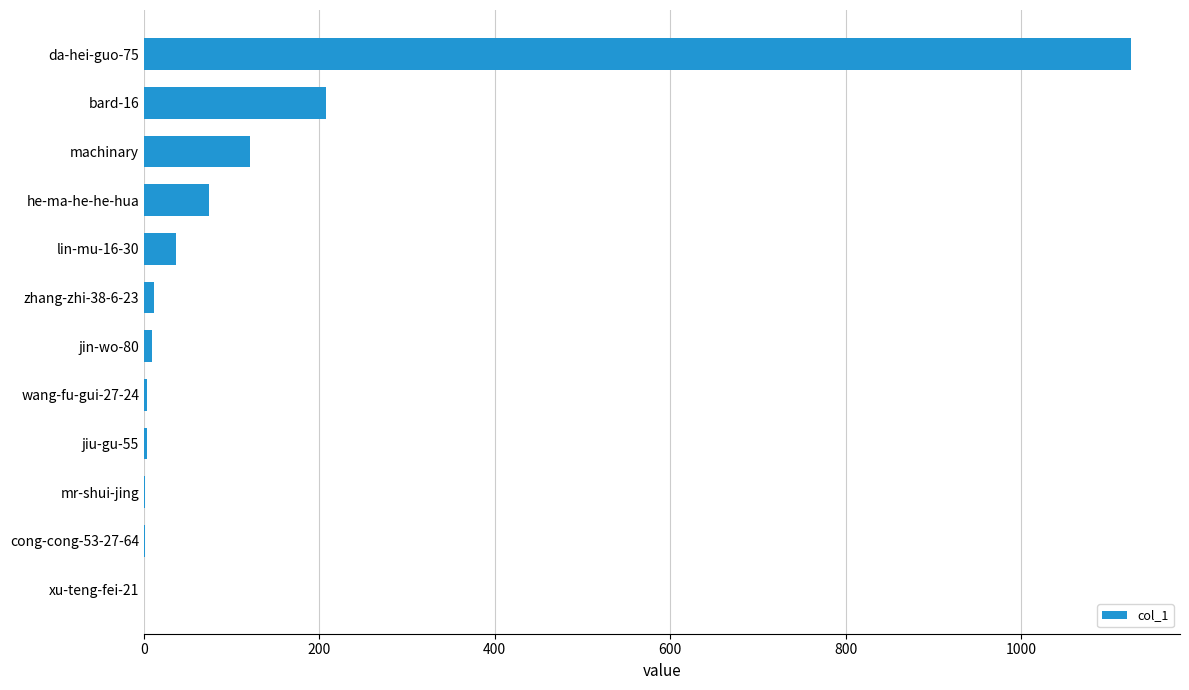

What is the greatest value displayed?

1125